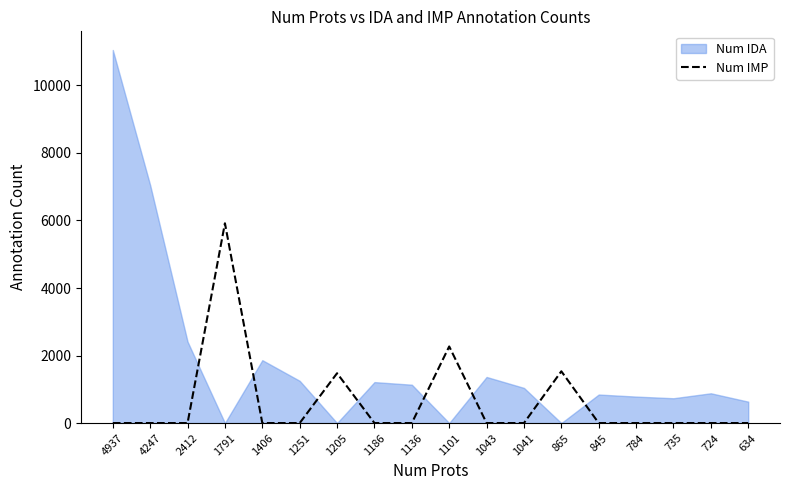

True or false: there are more than 1 points higher than both neighbors.

True